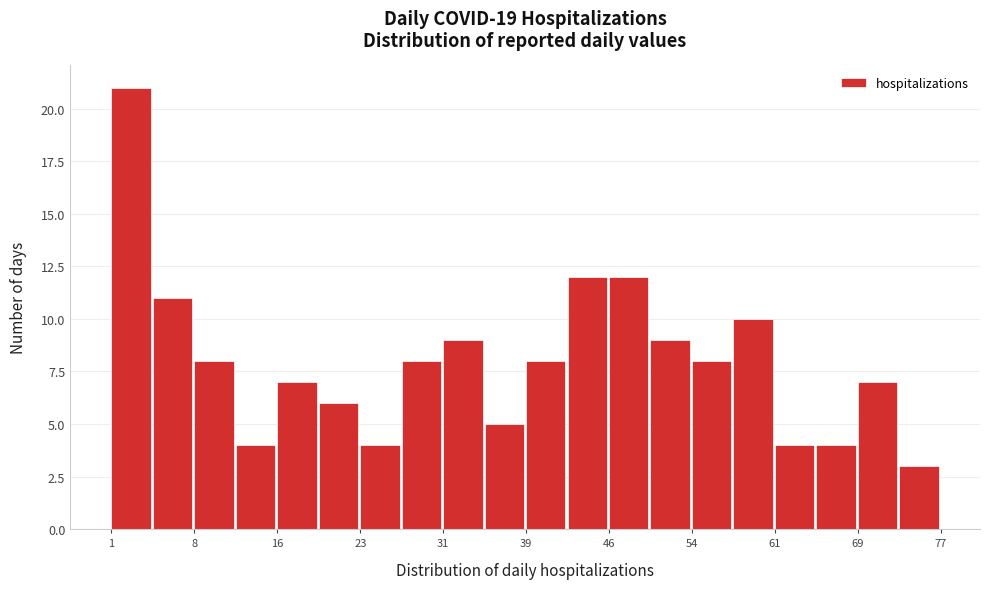

Read against the x-axis, roughly where is the centre of the tallest bar?

3